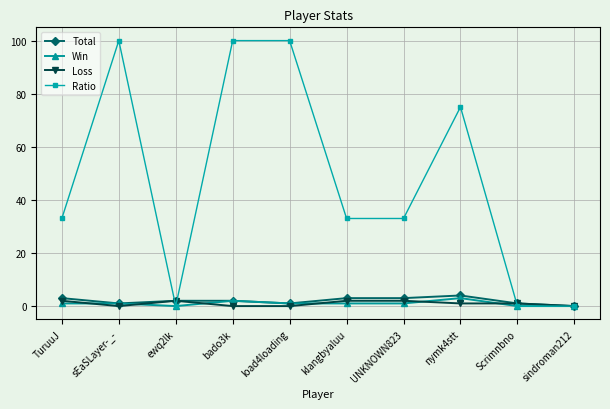

Read the Ratio value at TuruuJ, to the nearest 5.

35